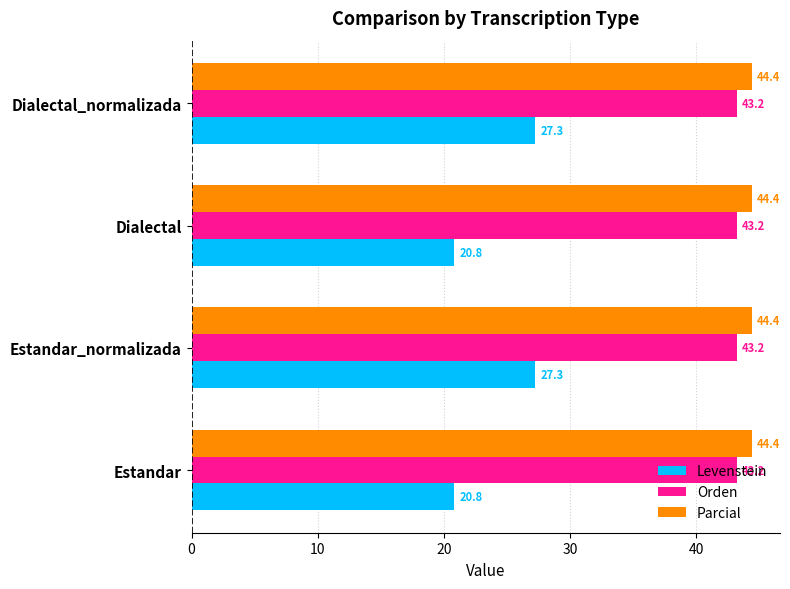

Read the Levenstein value at Dialectal.

20.8